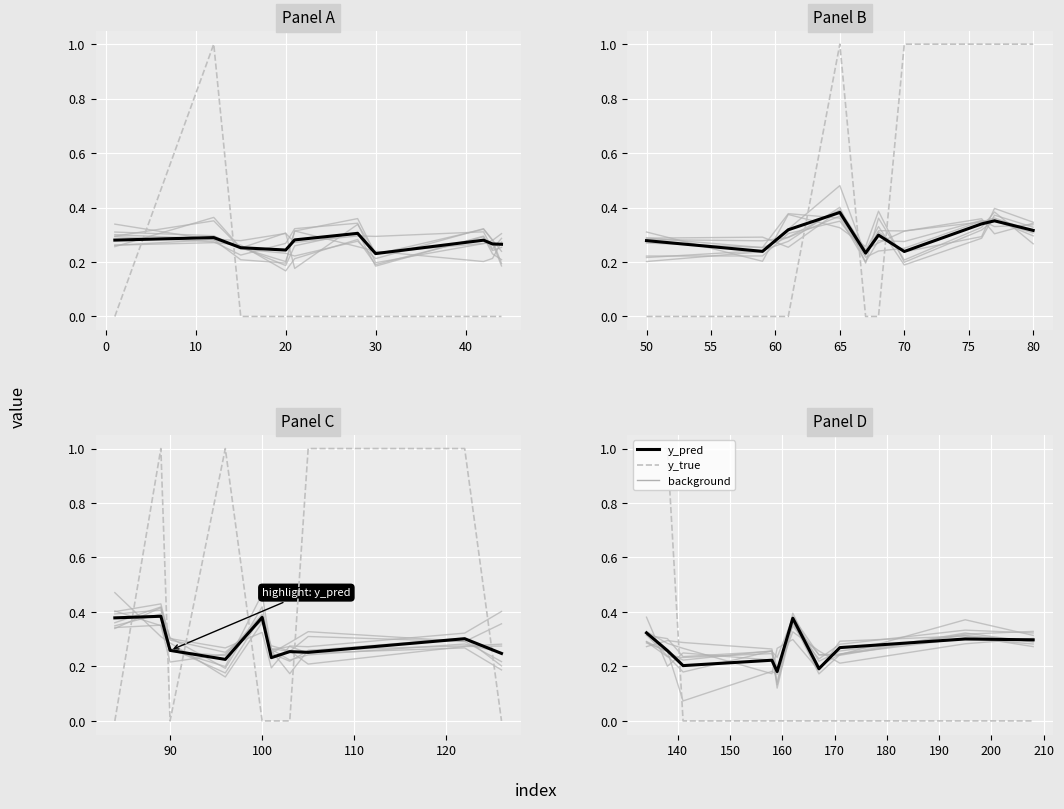

How many lines are shown in the chart?

3